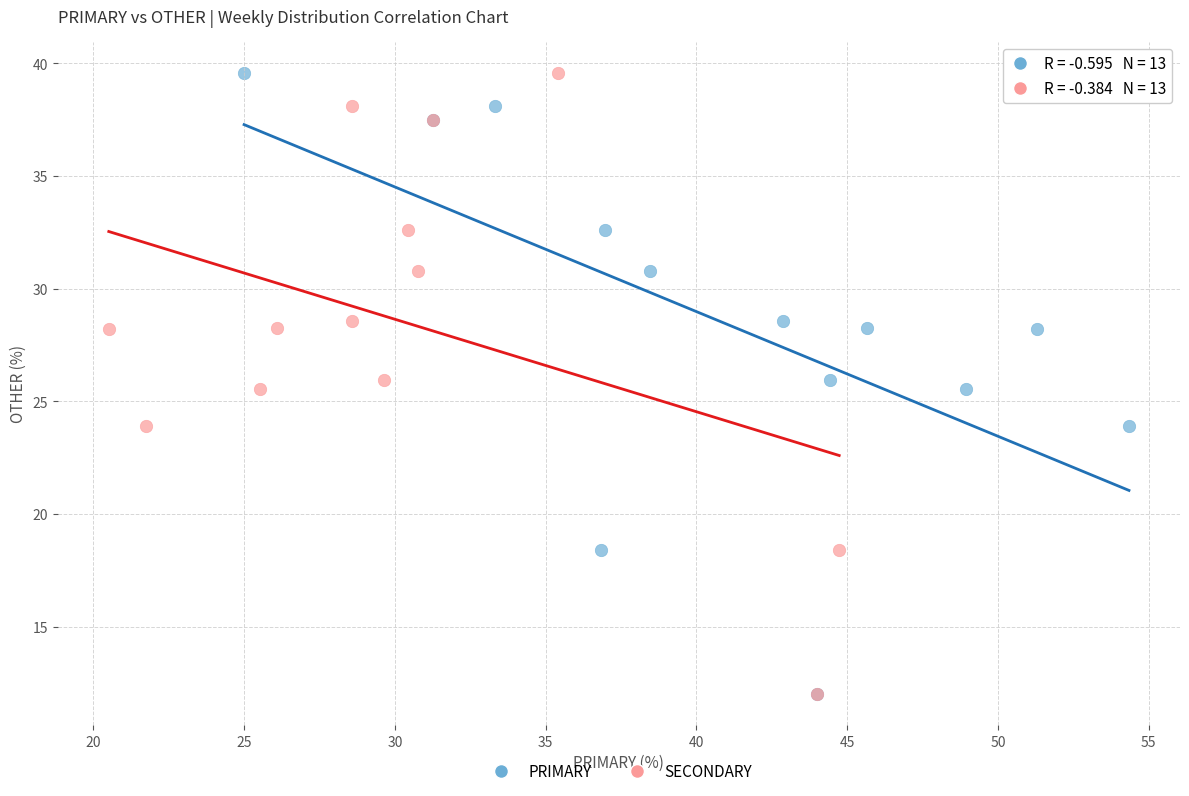

What are all the series names shown in the legend?

PRIMARY, SECONDARY